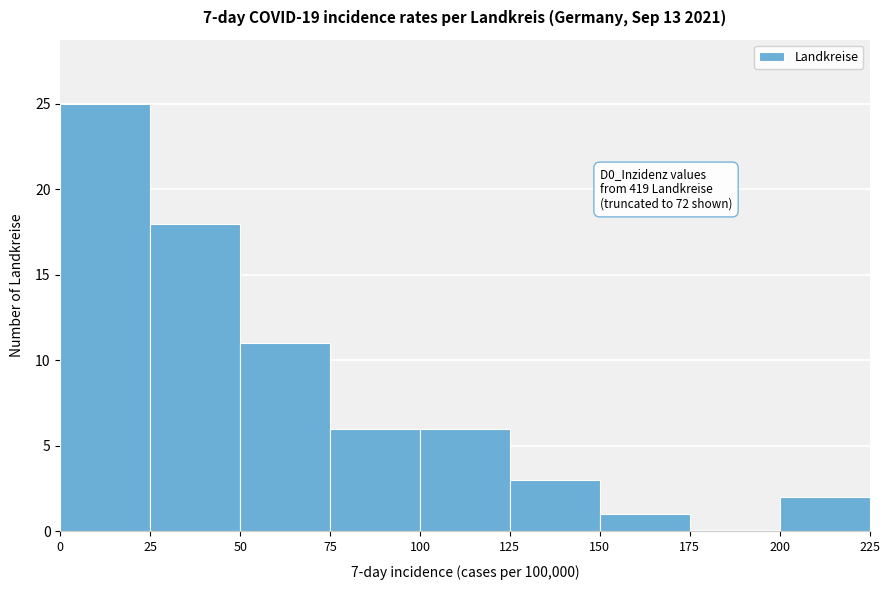

Which range on the x-axis has the tallest bar?

0 to 25